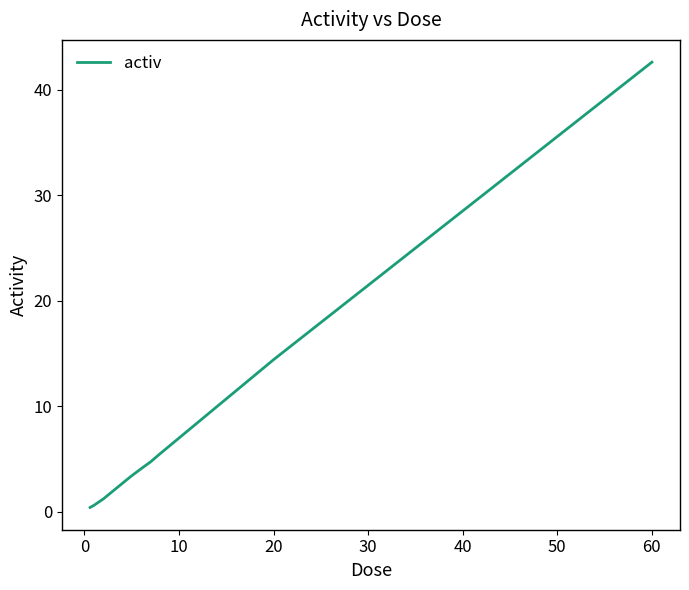

What is the average value?

8.0